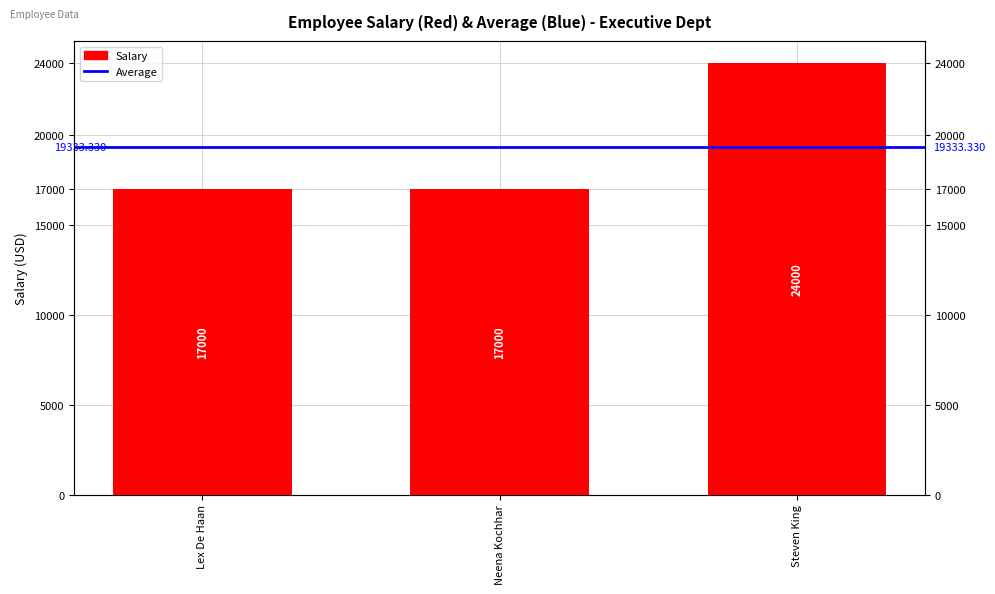

Rank the categories by value from highest to lowest.

Steven King, Lex De Haan, Neena Kochhar